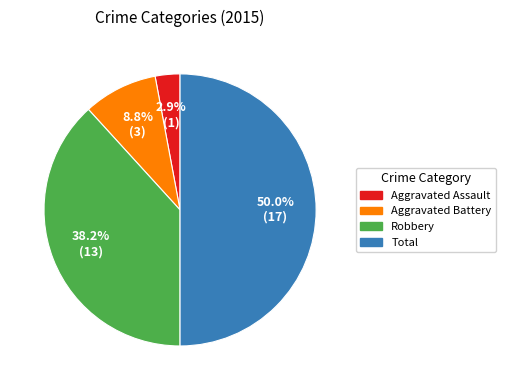

What percentage is NOT represented by Aggravated Battery?

91.2%